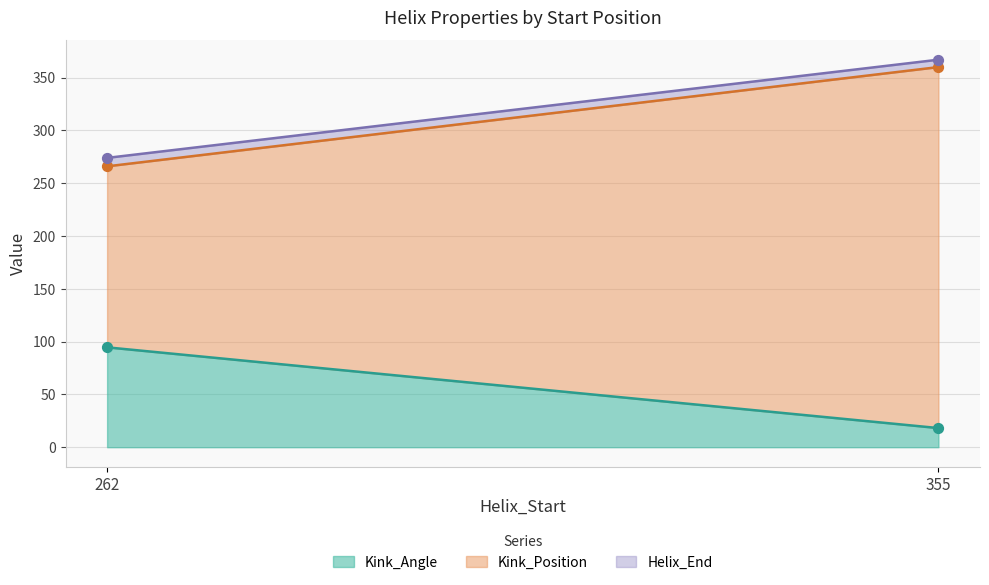

Which series reaches the minimum Y coordinate?

Kink_Angle